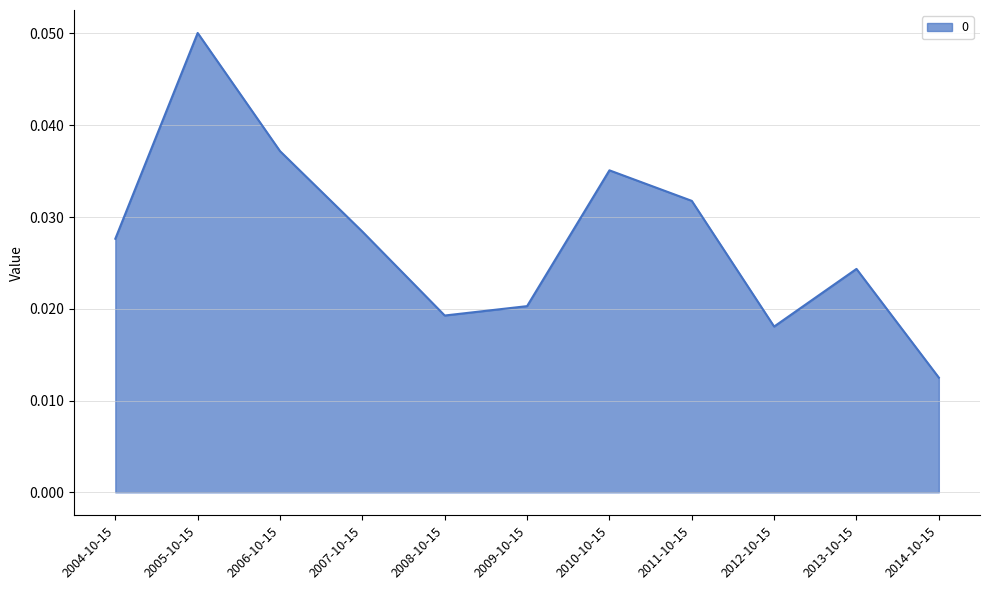

At which category does the data reach its first local peak?

2005-10-15